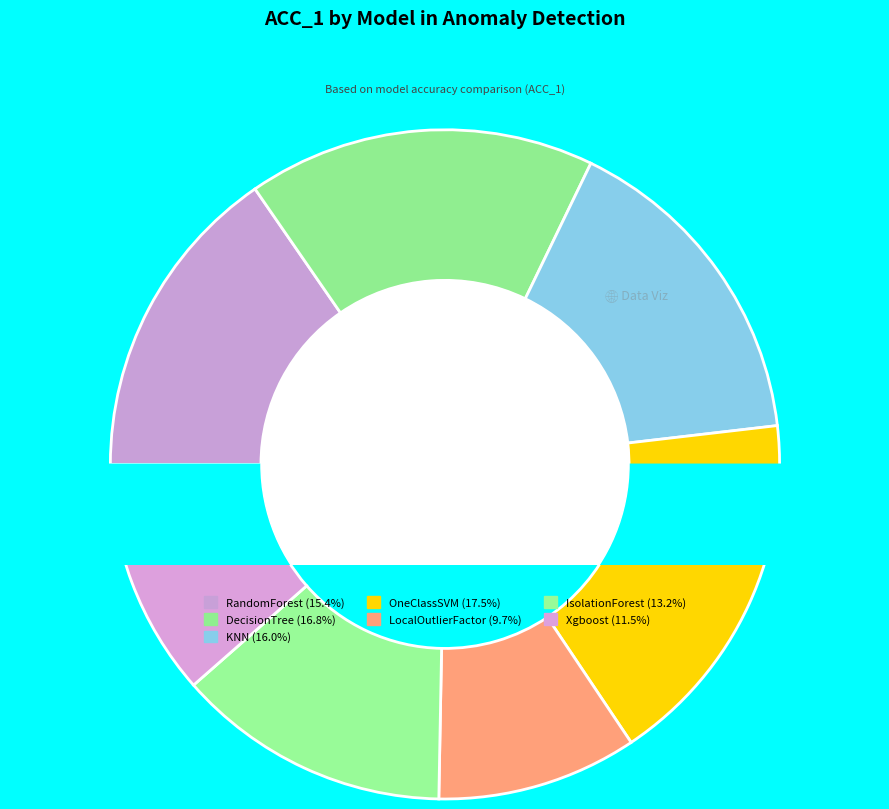

Is it true that OneClassSVM is 5% of the pie?

False